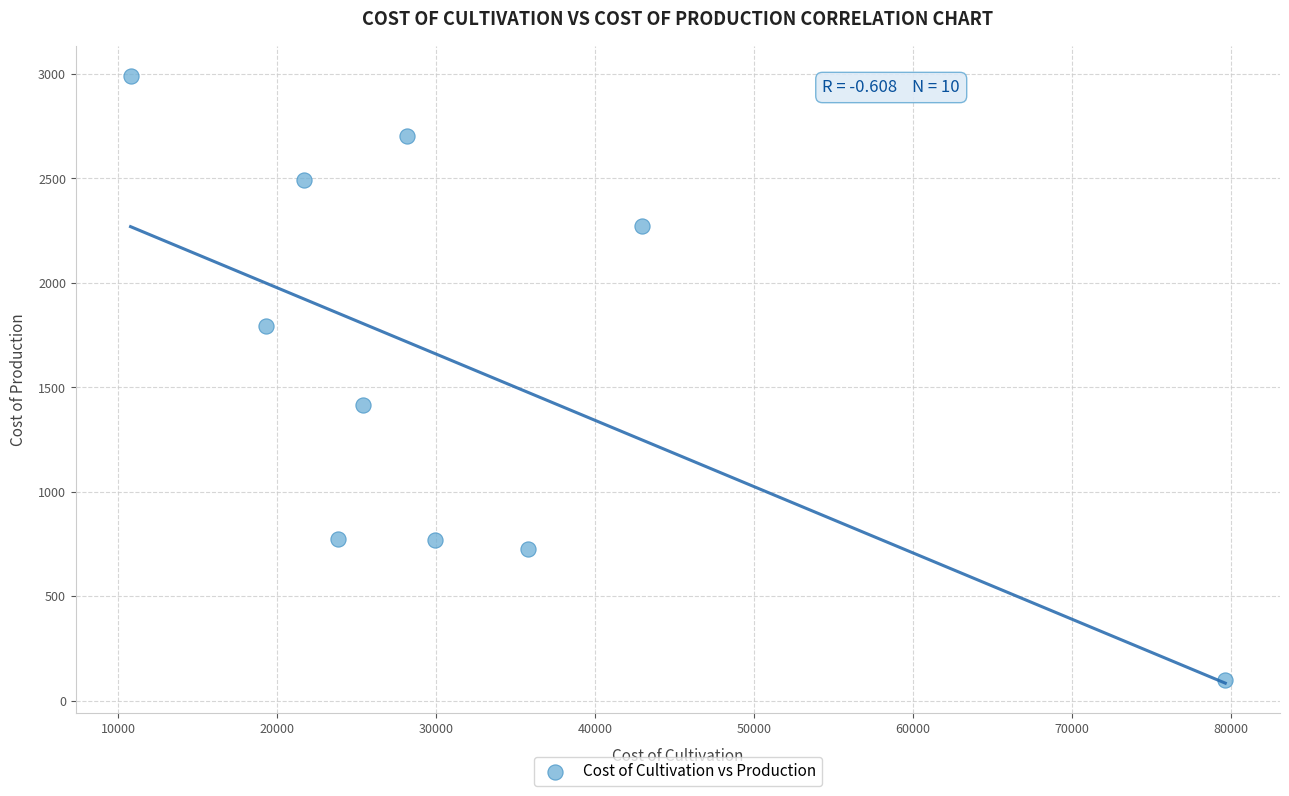

What is the average Y value?

1603.5